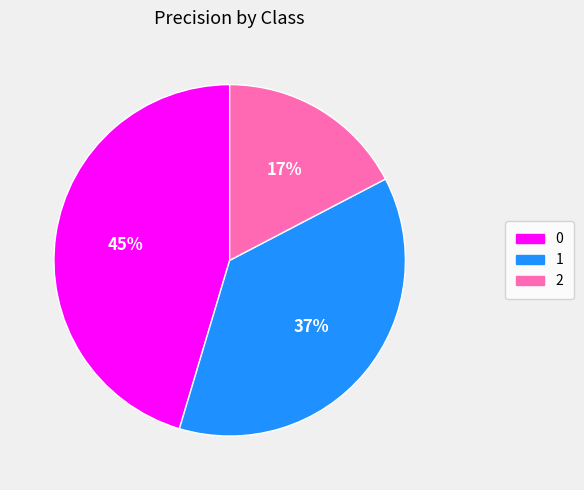

Is there a majority slice in this chart?

No